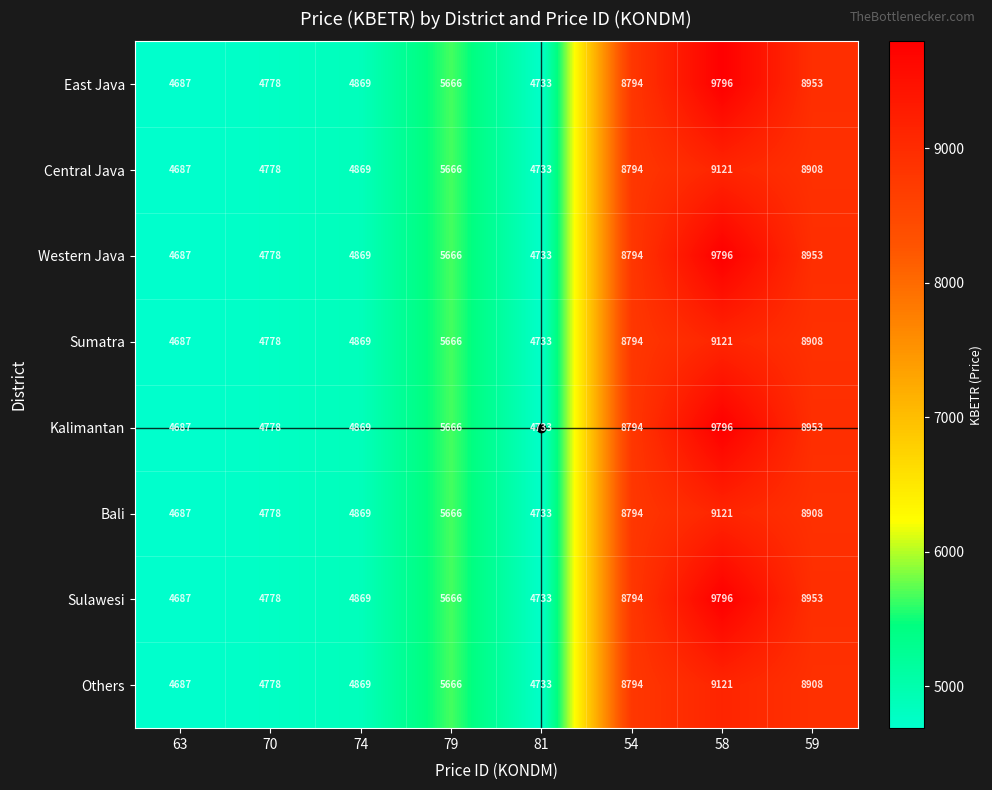

The value of Bali at 70 is 2654. True or false?

False